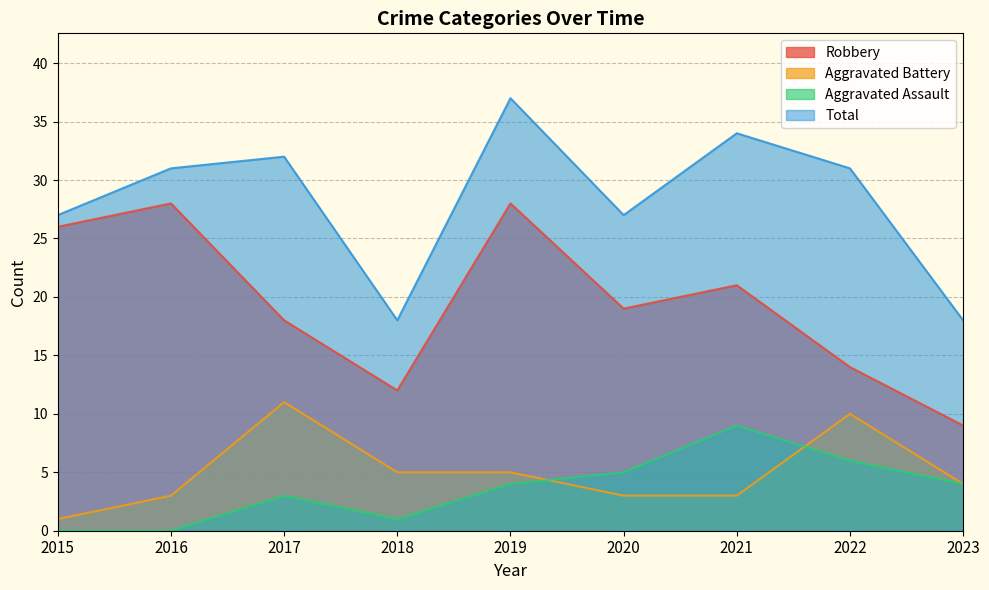

Reading right to left, list all the values displayed in this chart.

Robbery: 2023=9	2022=14	2021=21	2020=19	2019=28	2018=12	2017=18	2016=28	2015=26
Aggravated Battery: 2023=4	2022=10	2021=3	2020=3	2019=5	2018=5	2017=11	2016=3	2015=1
Aggravated Assault: 2023=4	2022=6	2021=9	2020=5	2019=4	2018=1	2017=3	2016=0	2015=0
Total: 2023=18	2022=31	2021=34	2020=27	2019=37	2018=18	2017=32	2016=31	2015=27